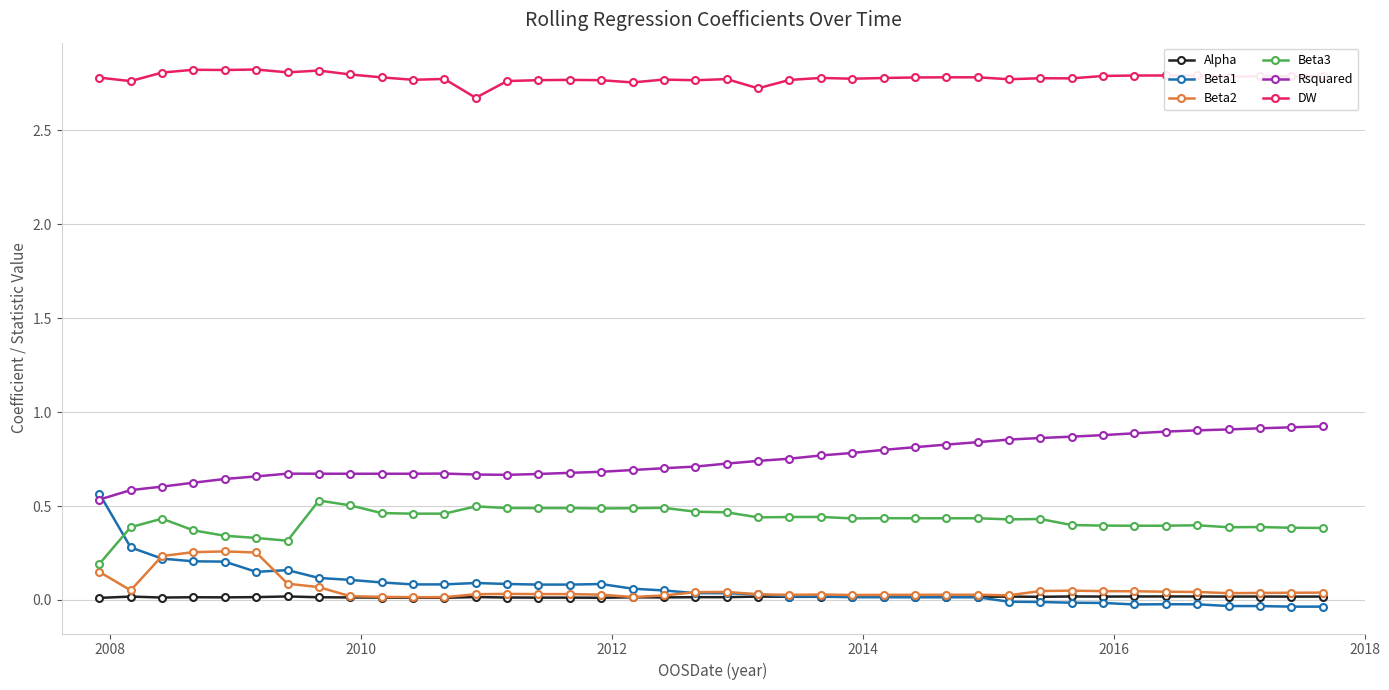

Which series has the largest range (max minus min)?

Beta1